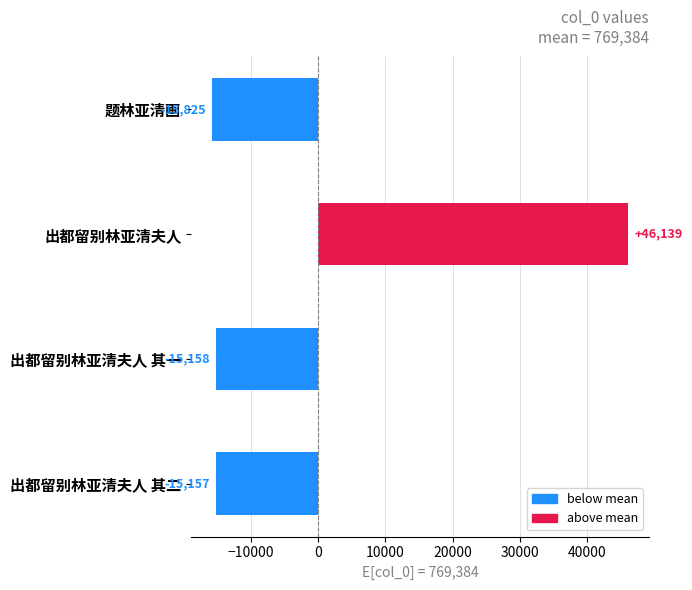

At which label is the value closest to 15157?

出都留别林亚清夫人 其二